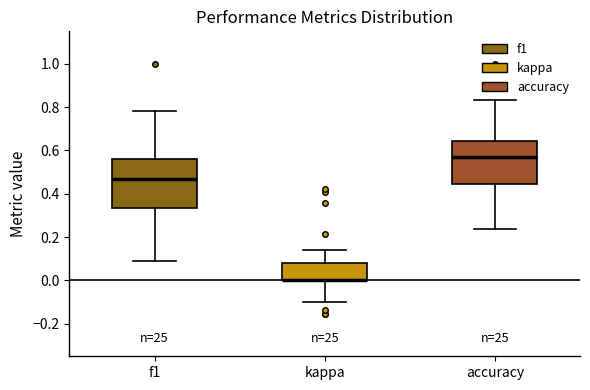

Where does the lower whisker of the box for kappa end on the y-axis? The values are not printed on the chart, so give them approximately, as read against the axis.

-0.10